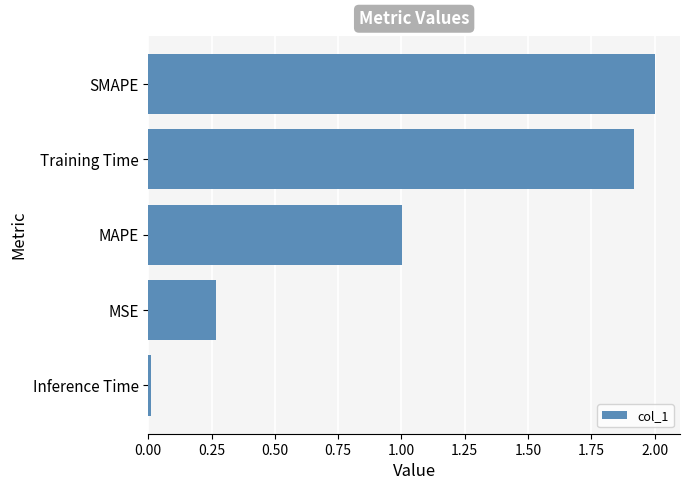

What is the approximate value at Training Time?

1.9